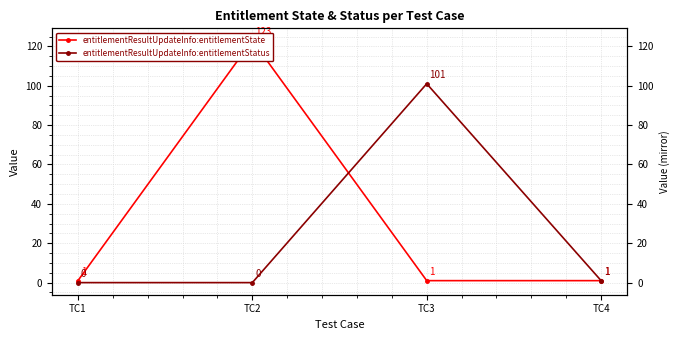

What is the difference between the highest and lowest values at TC2?

123